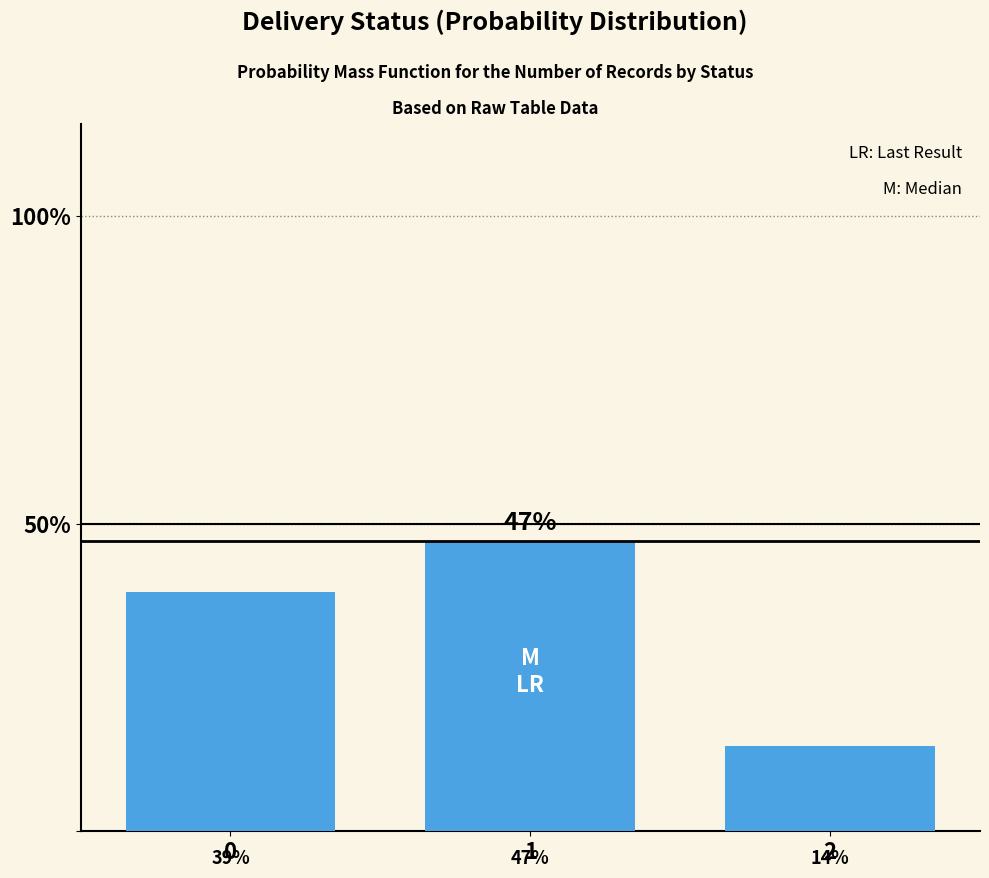

Reading left to right, list all the values displayed in this chart.

0.4	0.5	0.1